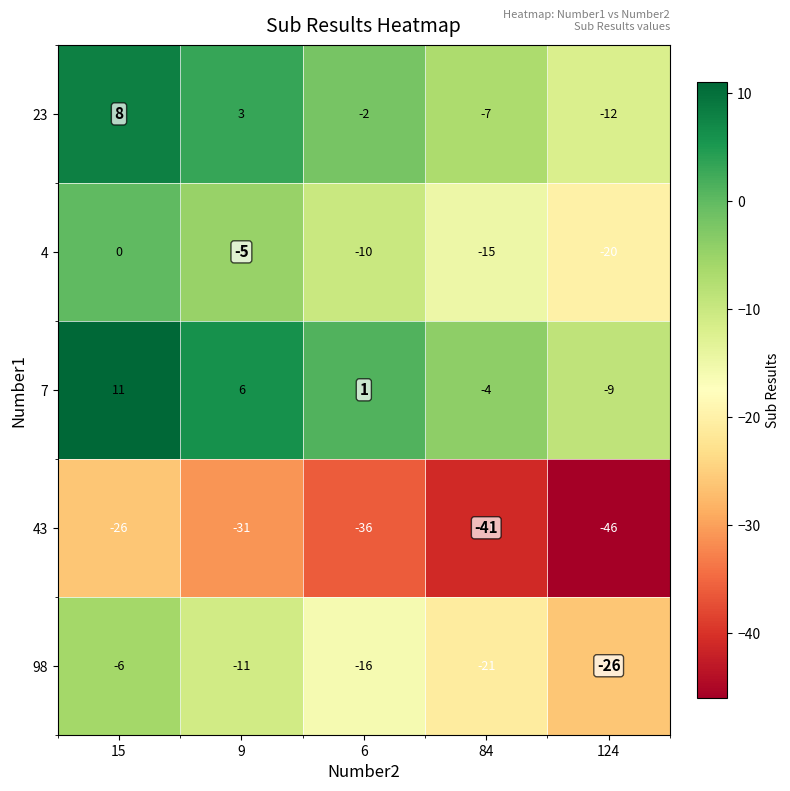

Reading right to left, what are all the values shown in this chart?

23: -12	-7	-2	3	8
4: -20	-15	-10	-5	0
7: -9	-4	1	6	11
43: -46	-41	-36	-31	-26
98: -26	-21	-16	-11	-6